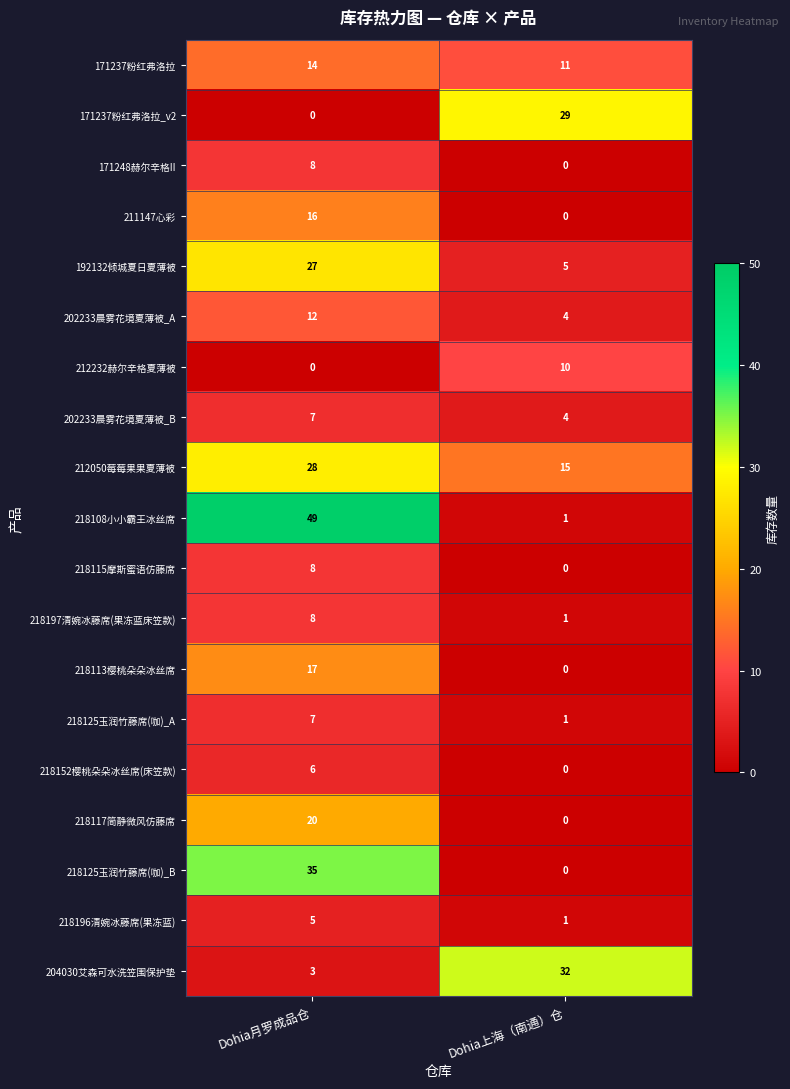

The value of 171248赫尔辛格II at Dohia上海（南通）仓 is 0. True or false?

True